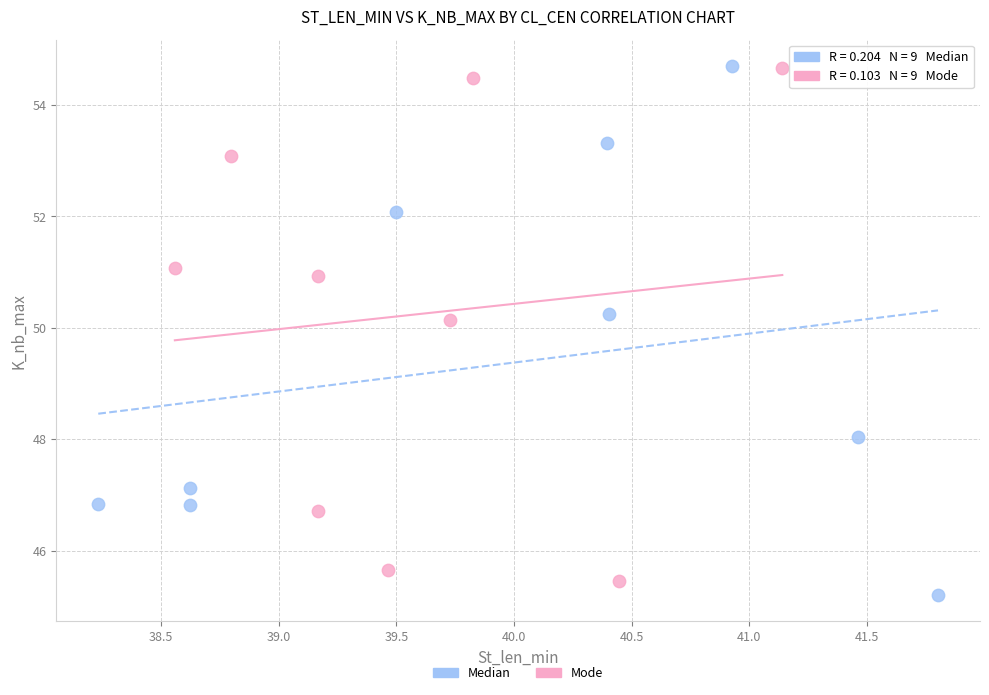

What are all the series names shown in the legend?

Median, Mode